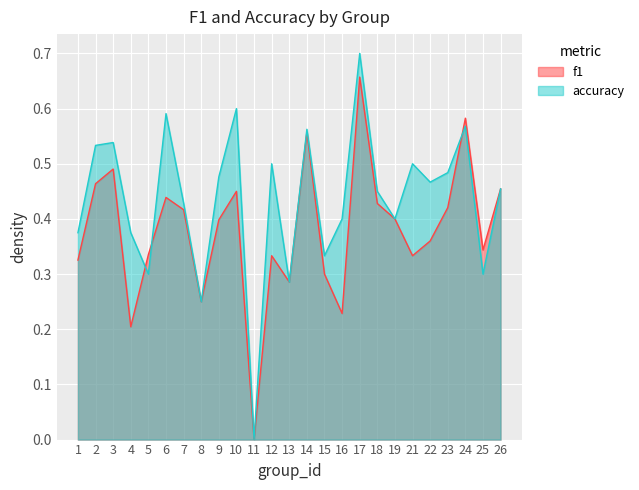

What is the greatest value displayed?

0.7